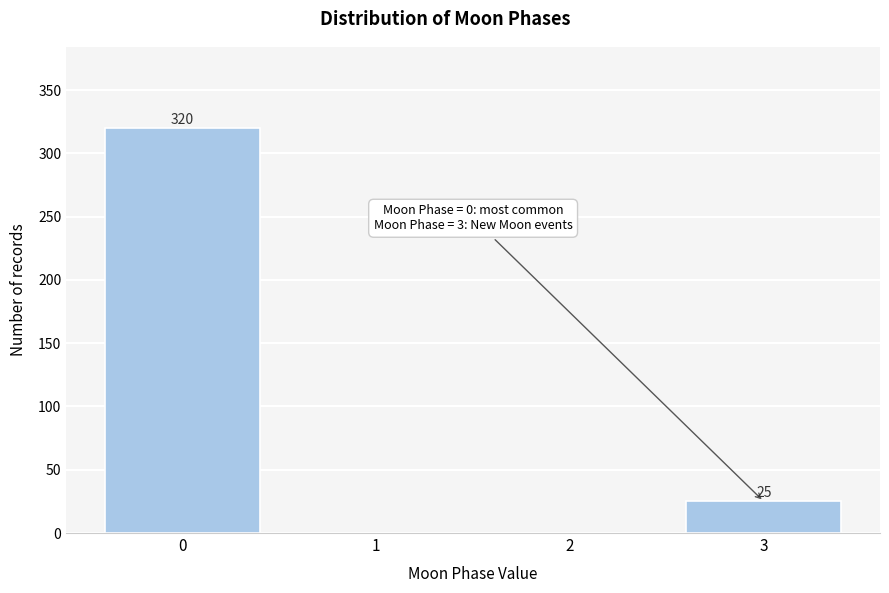

Reading left to right, what are all the values shown in this chart?

0=320	1=0	2=0	3=25